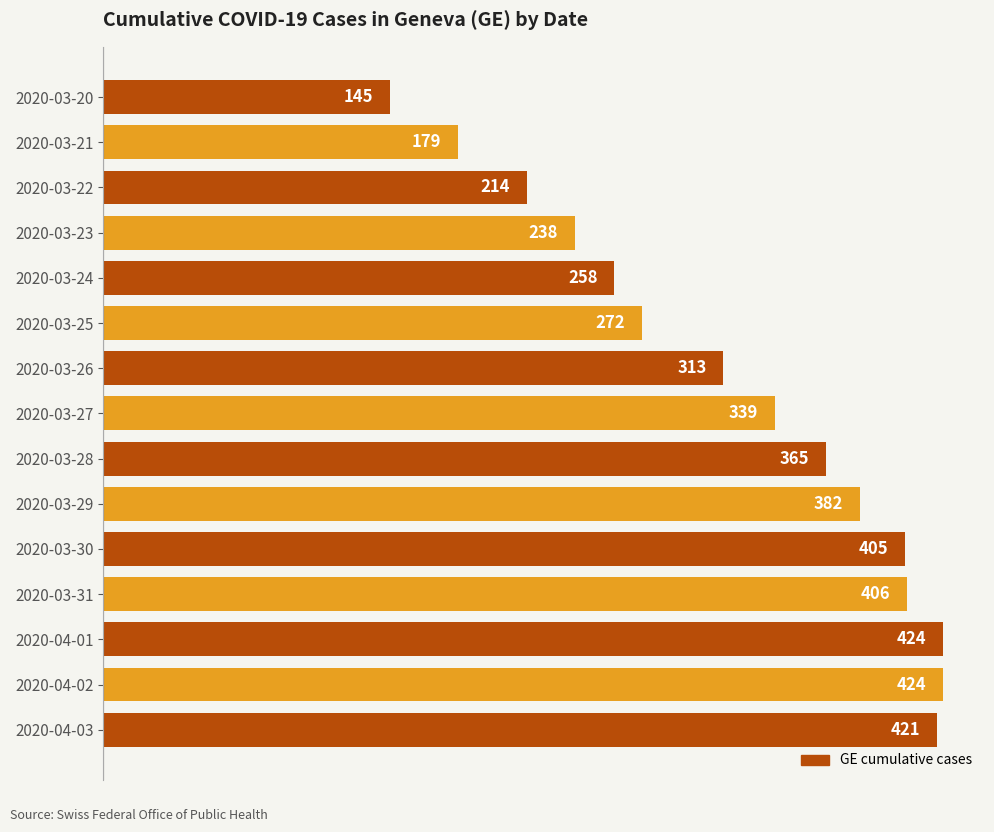

How many bars are there in total?

15